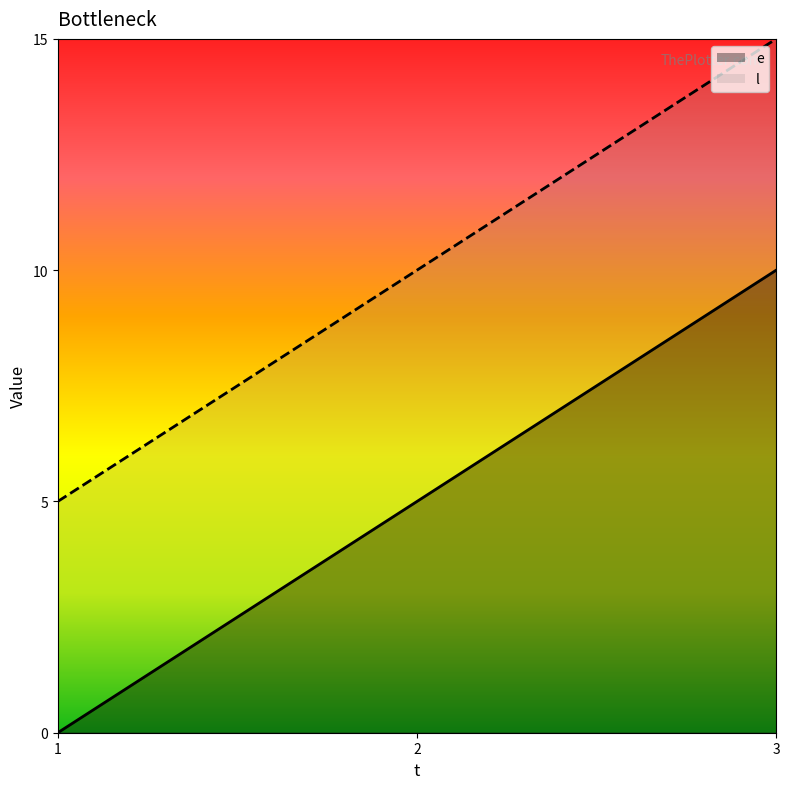

At which category is the sum across all series the highest?

3